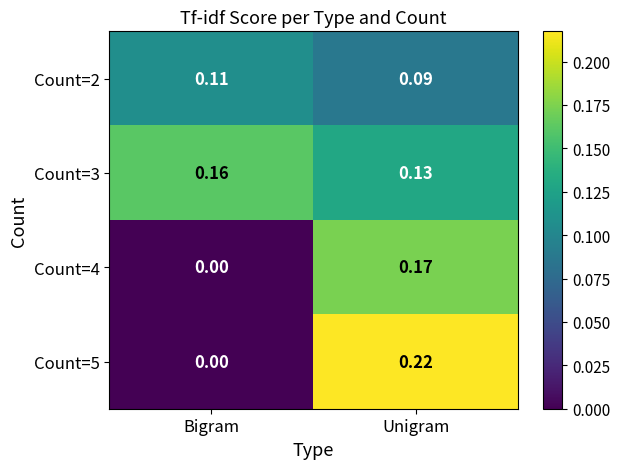

At which category is the sum across all series the highest?

Unigram